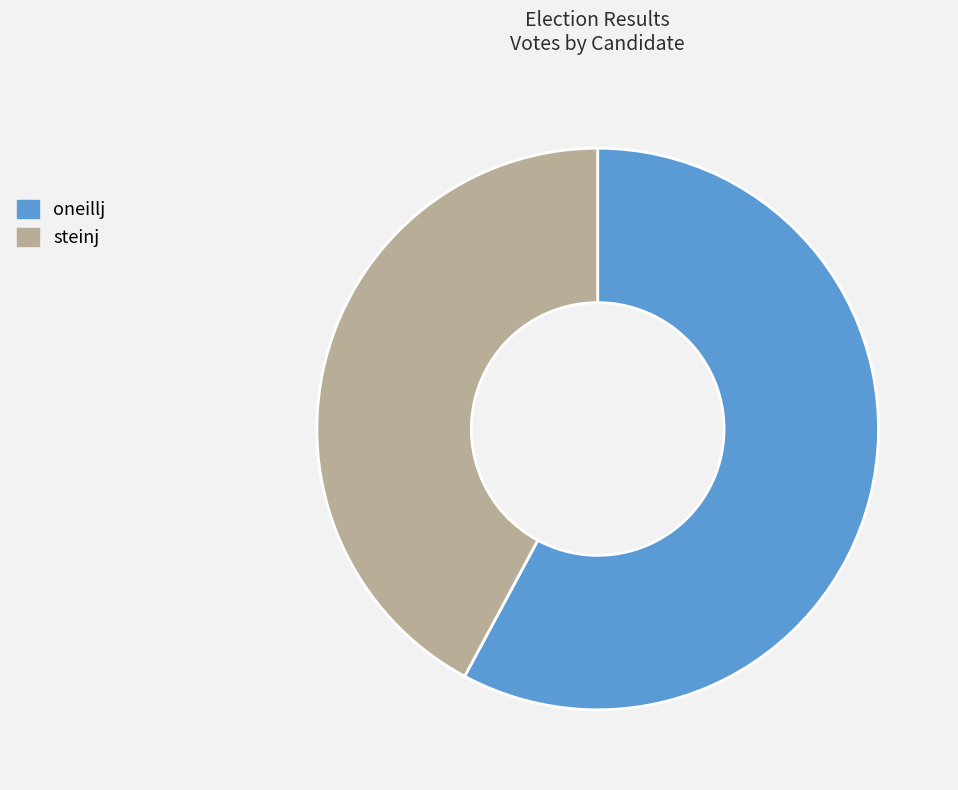

Does oneillj account for over 50% of the chart?

Yes